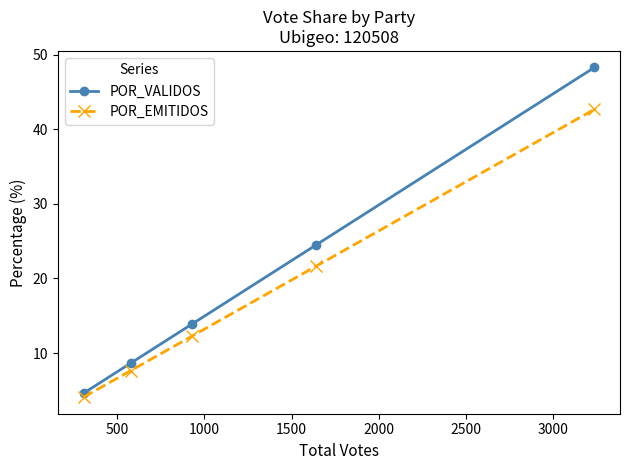

What is the lowest value of the POR_VALIDOS series?

4.6